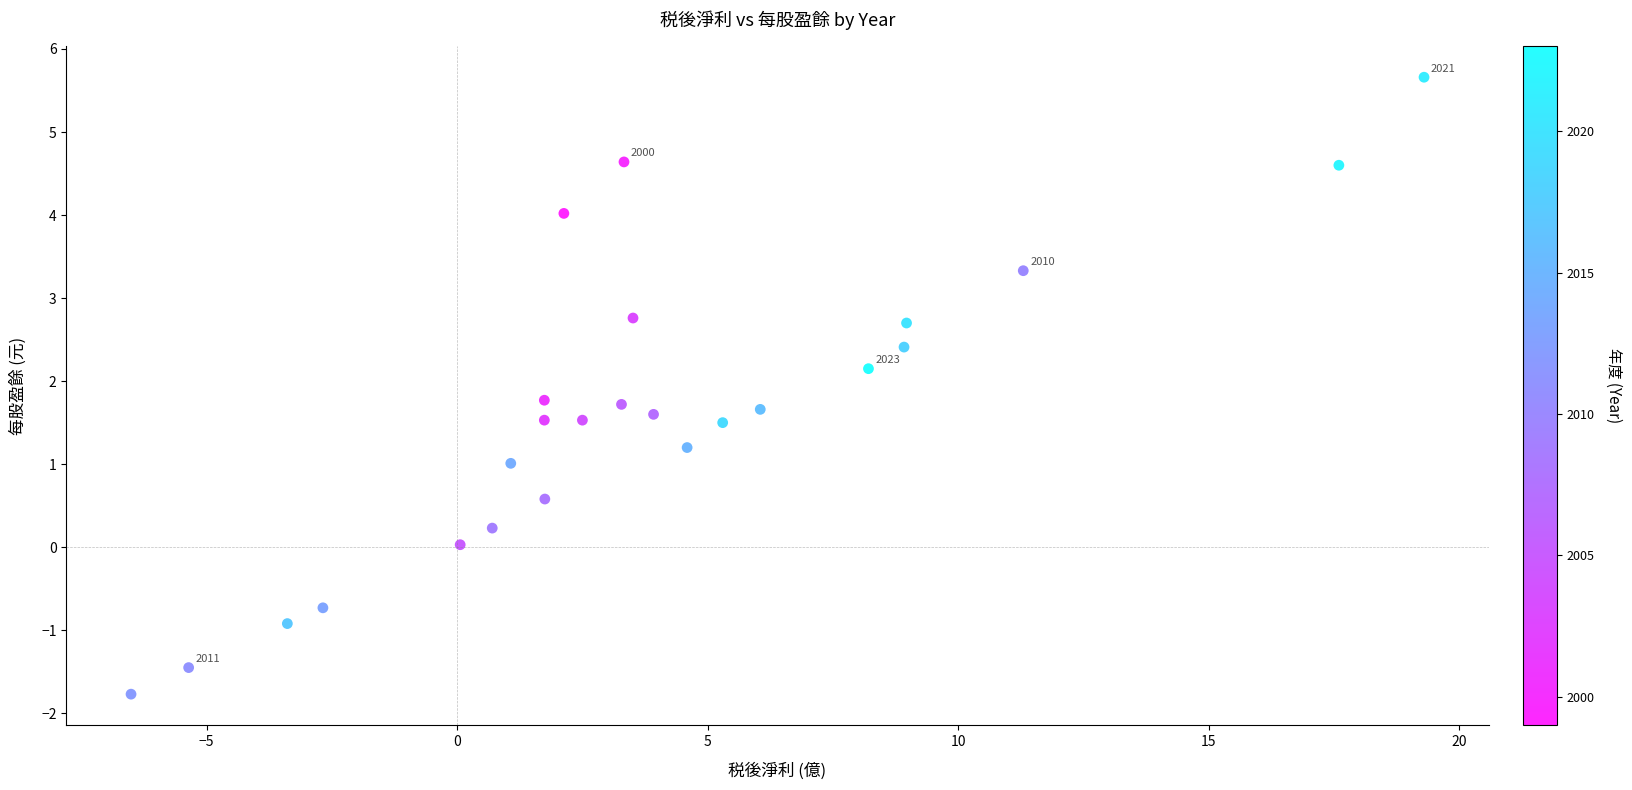

What is the range of X values (max minus min)?

25.8